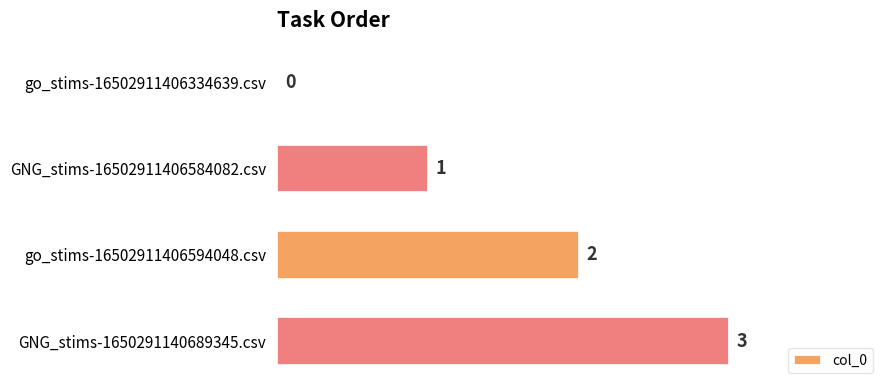

How many series are shown in this chart?

1